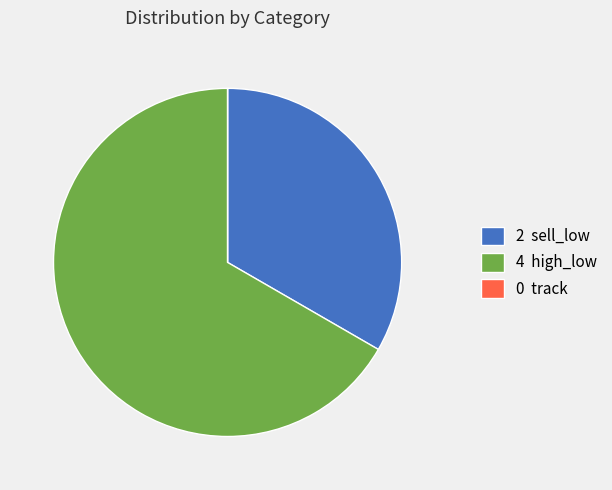

Is it true that 2 sell_low is 33% of the pie?

True